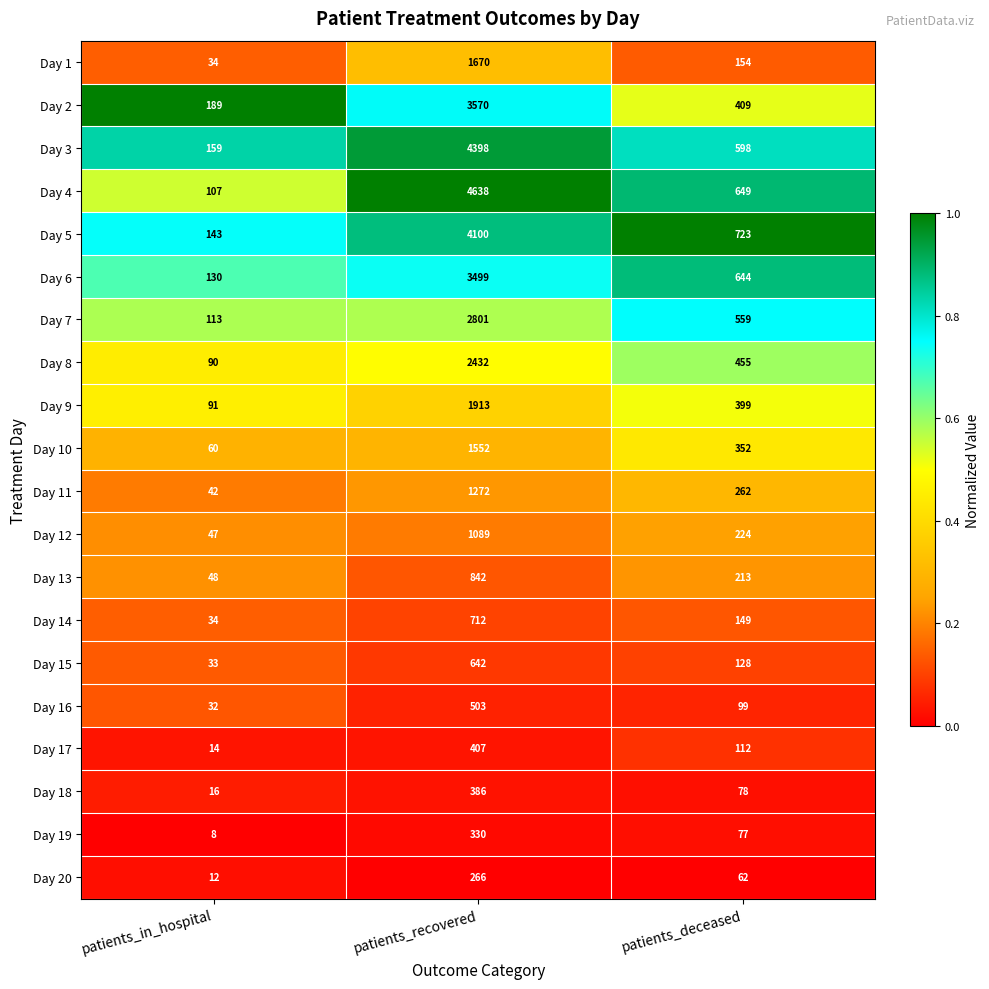

What is the difference between the maximum and minimum values in the Day 16 series?

471